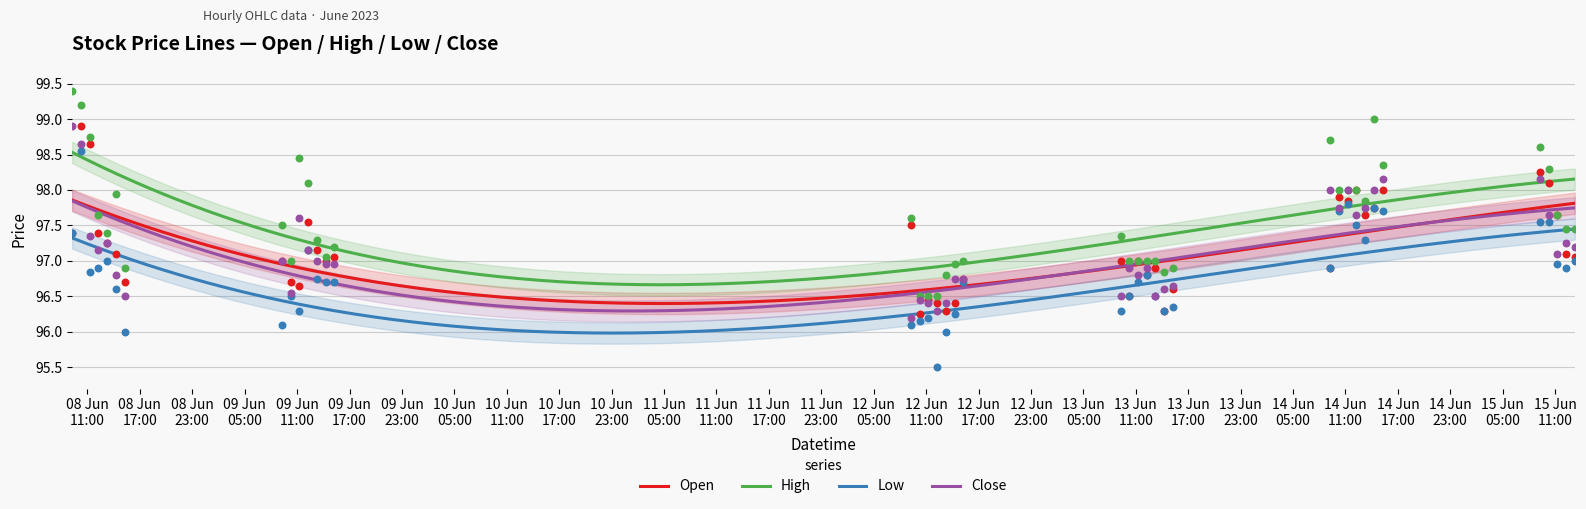

At how many categories does at least one series exceed 99?

2